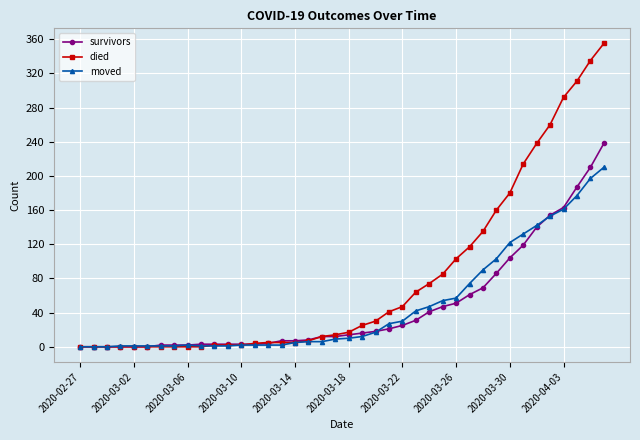

Which series has the largest total across all categories?

died